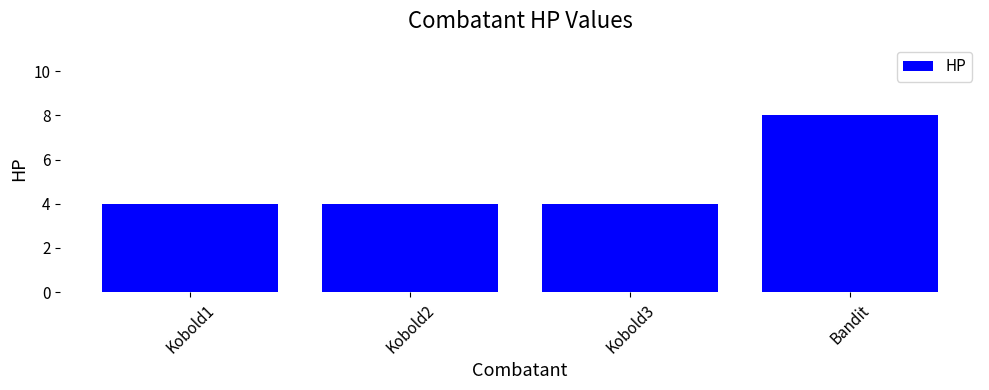

What is the ratio of the value at Kobold2 to the value at Kobold3?

1.0